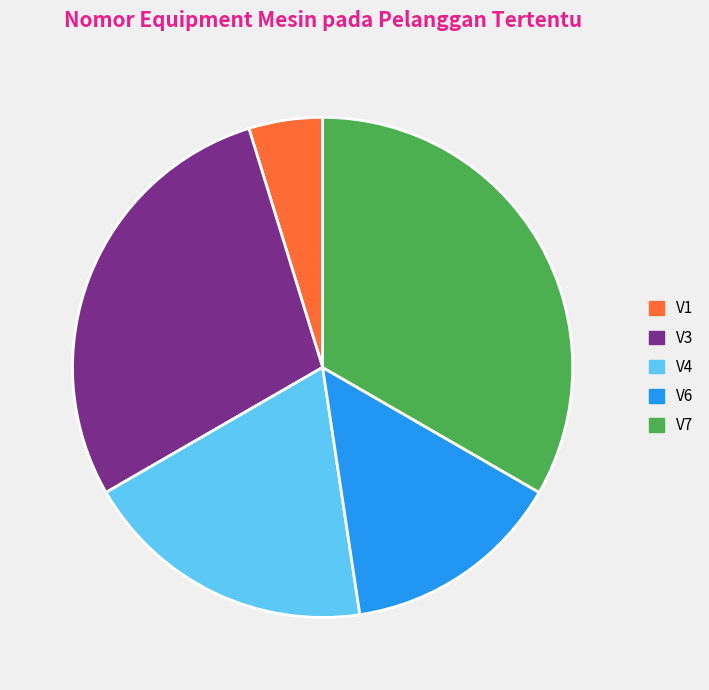

Is there a majority slice in this chart?

No